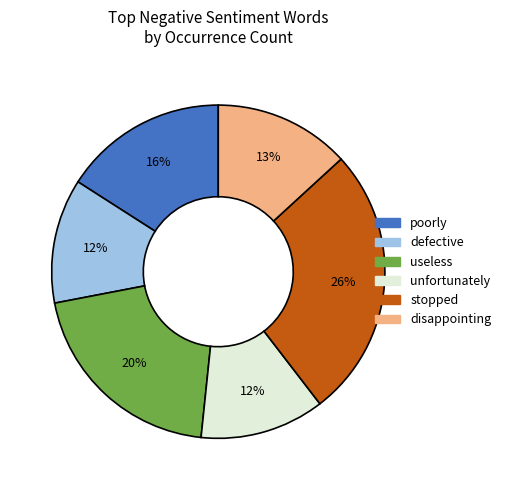

Does disappointing account for over 50% of the chart?

No